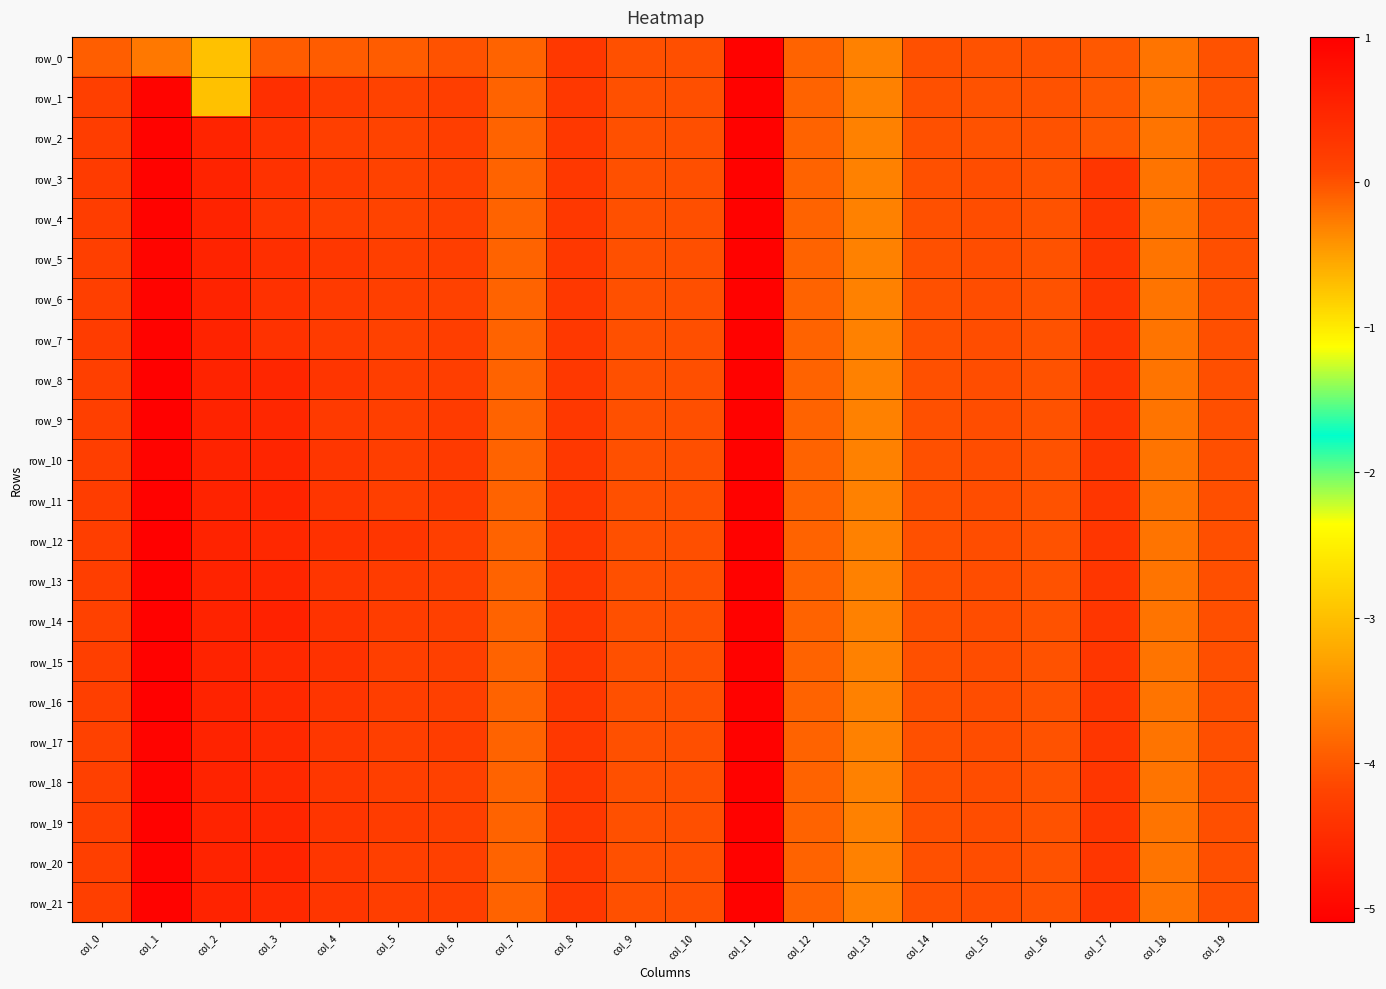

At which label does row_0 reach its minimum?

col_11